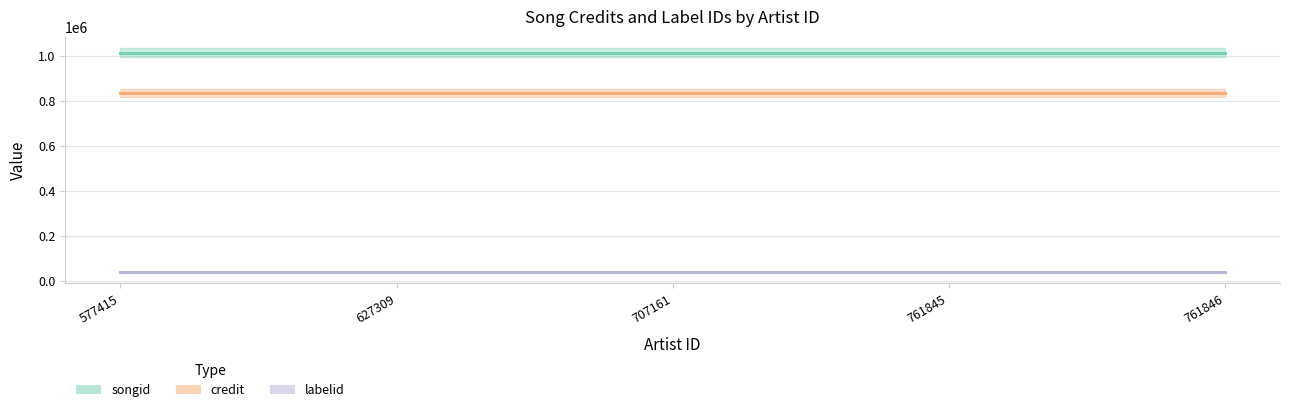

What is the value of the songid point at the 1st from the left?

1014518